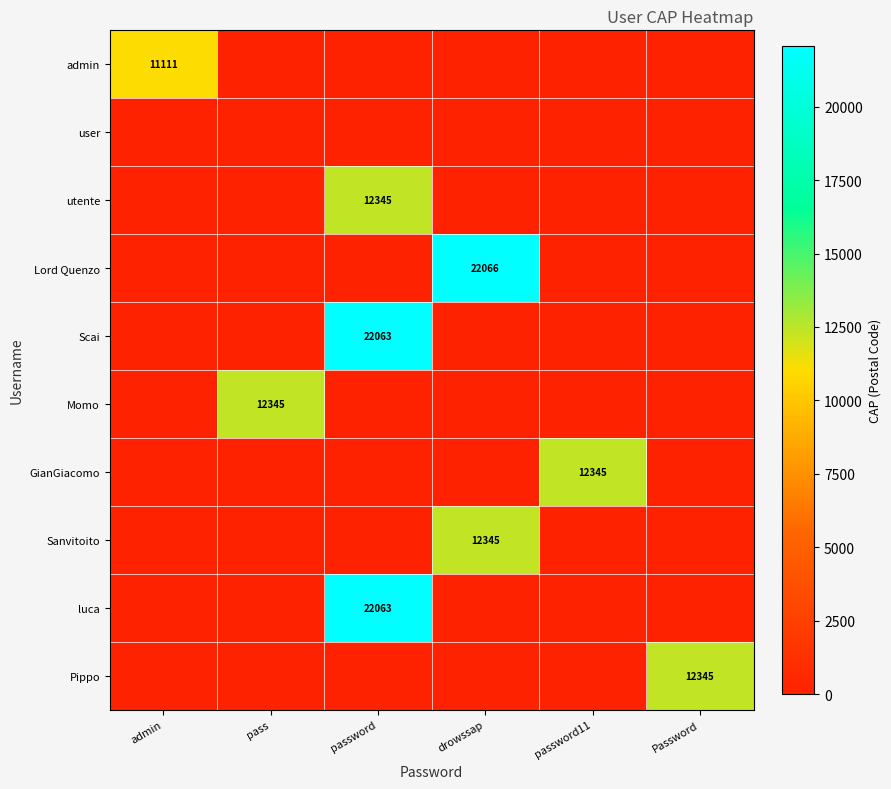

At drowssap, list the series in order from largest to smallest.

Lord Quenzo, Sanvitoito, admin, user, utente, Scai, Momo, GianGiacomo, luca, Pippo